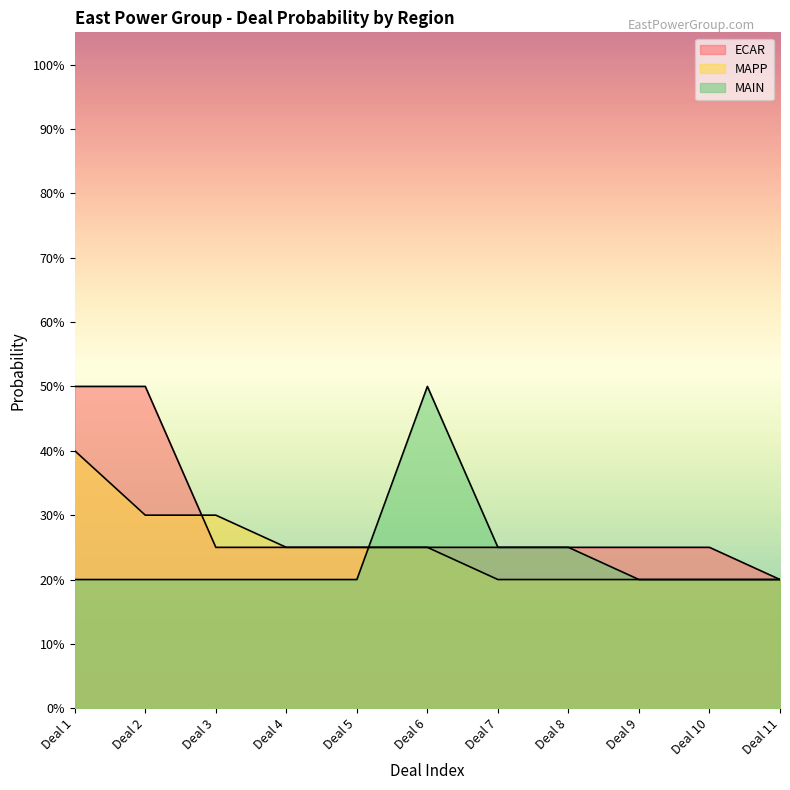

The value of ECAR at Deal 3 is 0.1. True or false?

False